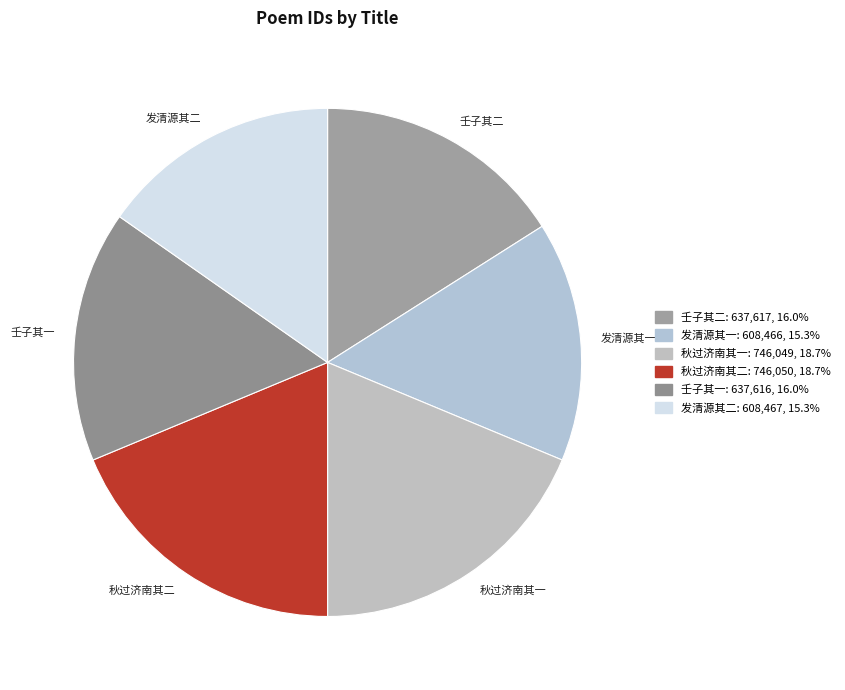

Combined, do 秋过济南其一 and 发清源其二 account for over 50%?

No